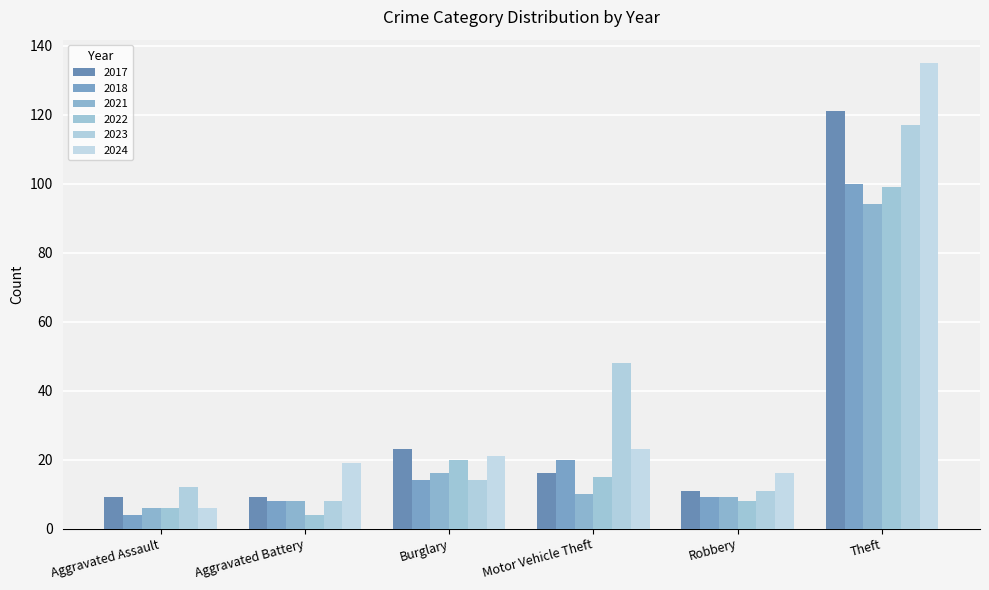

True or false: 2021 has a value of 10 at Motor Vehicle Theft.

True